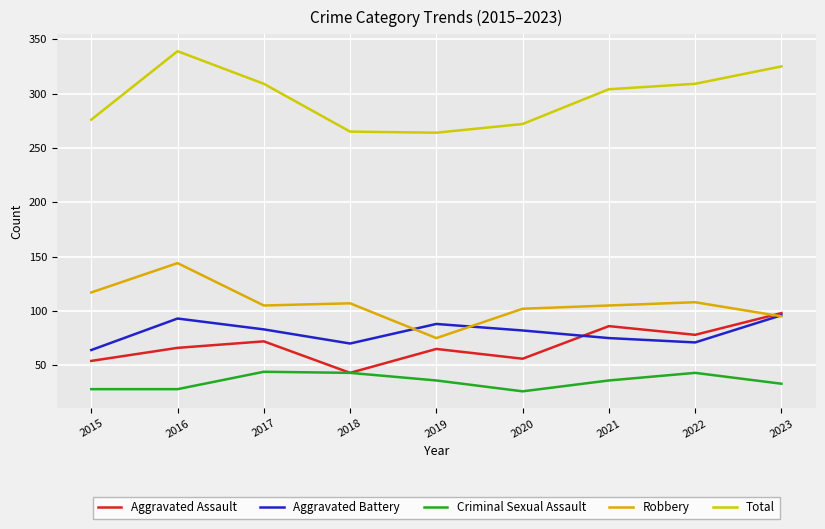

What is the sum of all Aggravated Battery values?

722